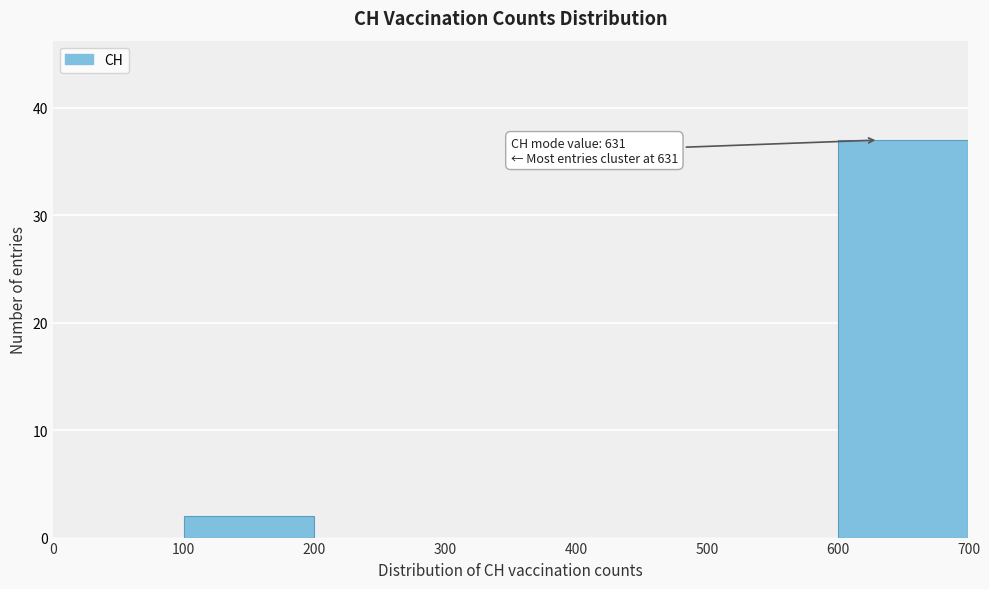

Which range on the x-axis has the tallest bar?

600 to 700